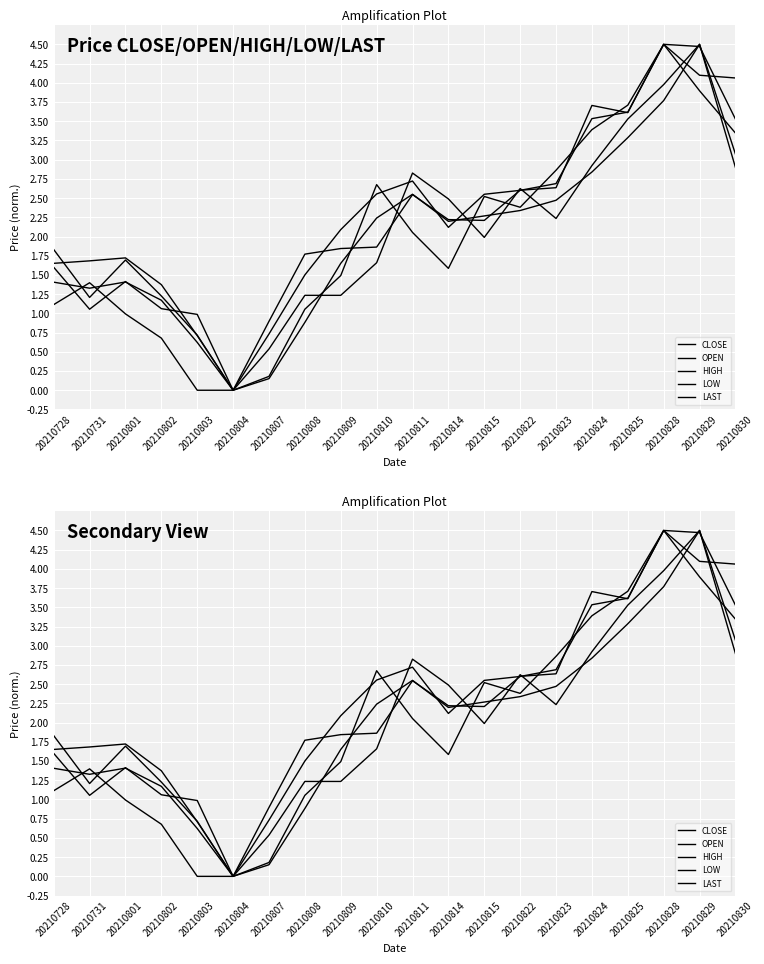

Between 20210810 and 20210803, which is larger?

20210810